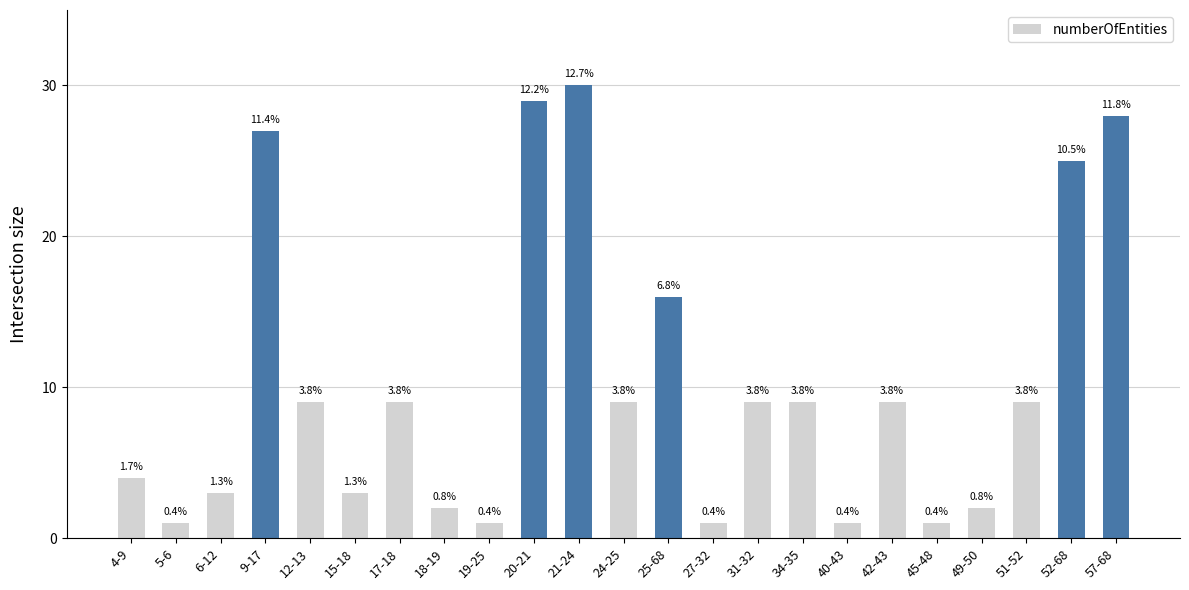

What is the label of the 5th bar from the right?

45-48